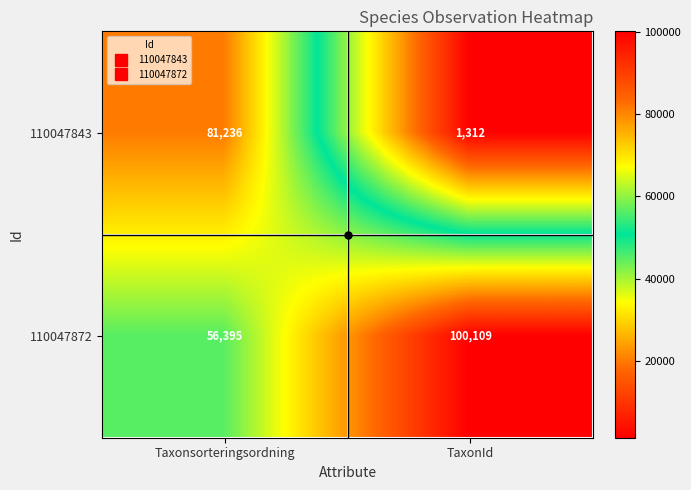

Which series changed the most between Taxonsorteringsordning and TaxonId?

110047843